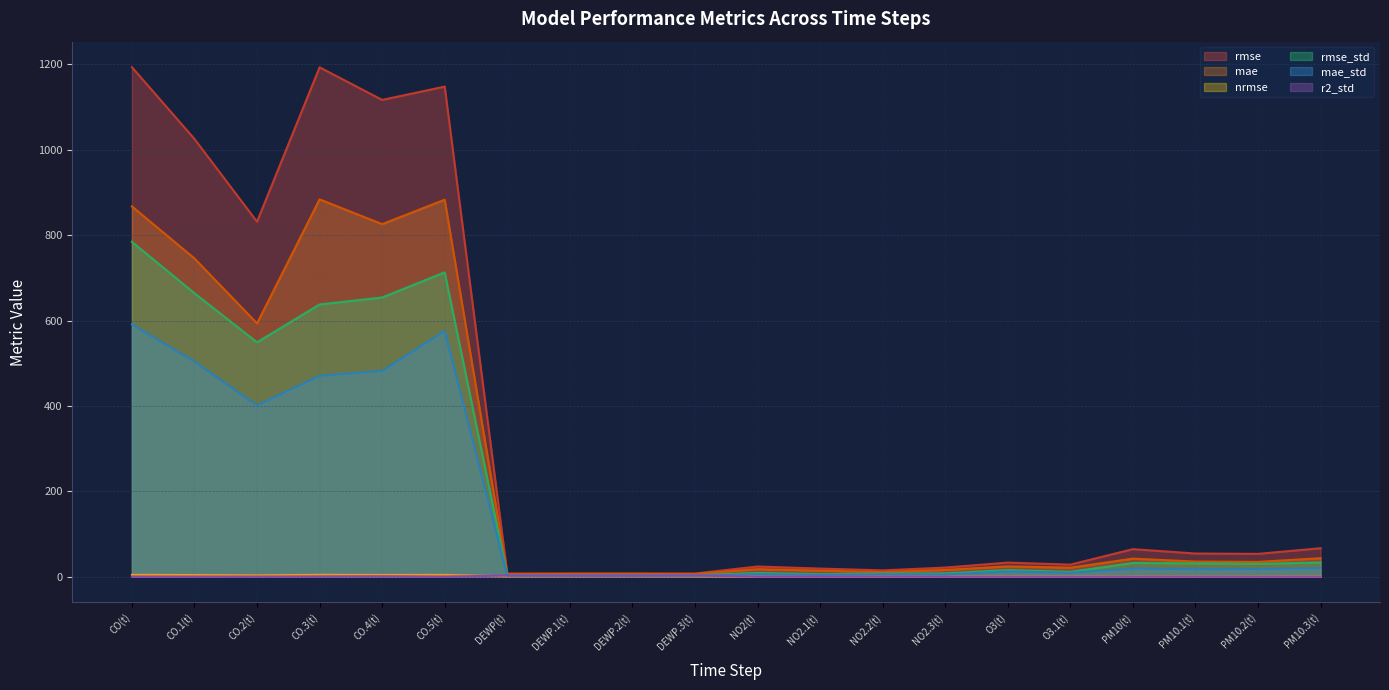

True or false: rmse_std and rmse intersect in this chart.

False